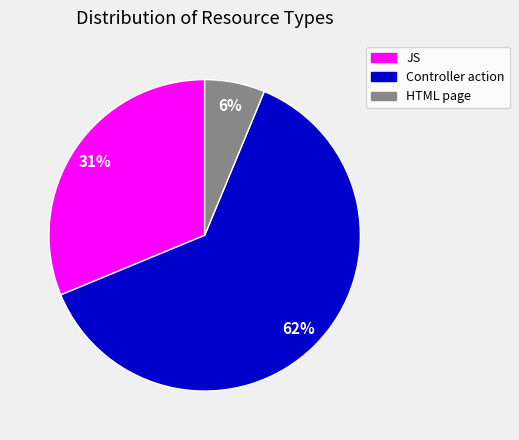

To the nearest percent, what percentage of the pie is JS?

31%